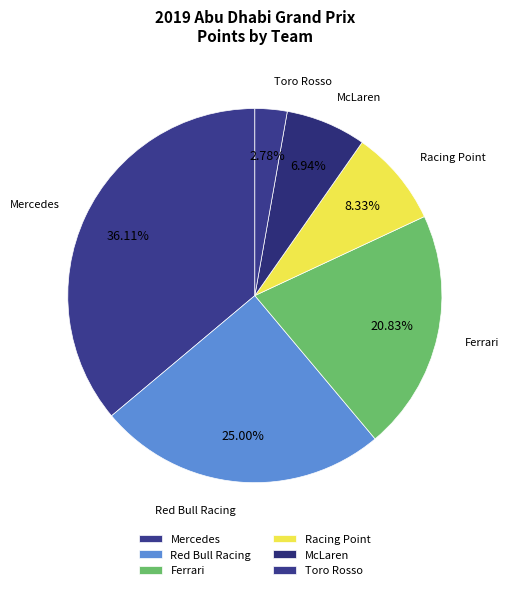

Count the number of slices in the pie.

6